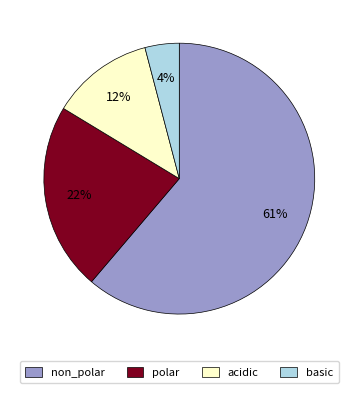

To the nearest percent, what portion does acidic represent?

12%